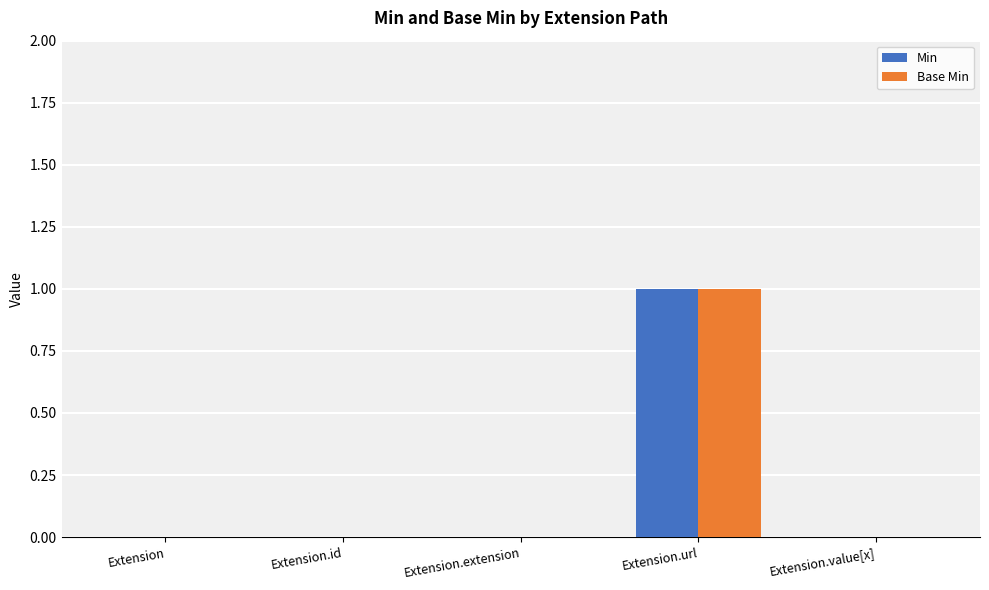

True or false: Base Min has a value of 0 at Extension.value[x].

True